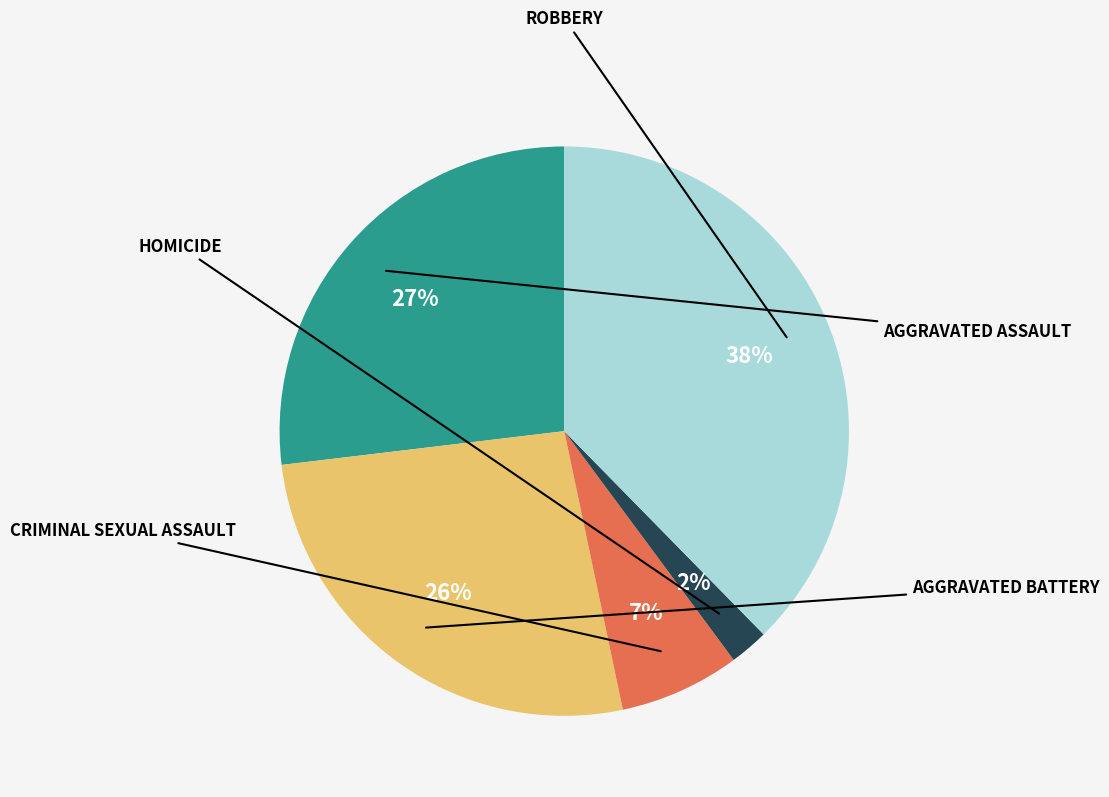

Is there a majority slice in this chart?

No